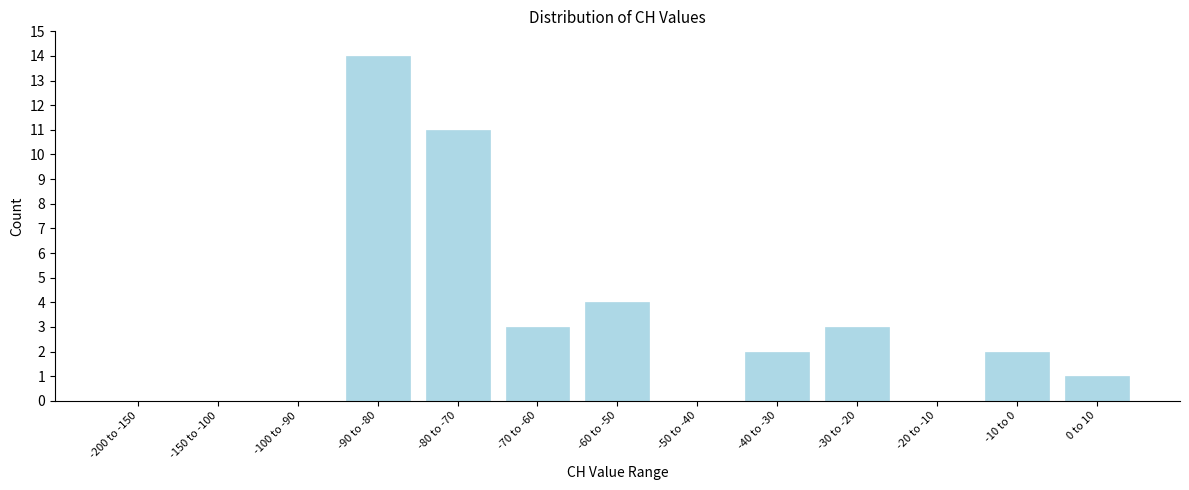

Reading left to right, extract all data points from this chart.

-200 to -150=0	-150 to -100=0	-100 to -90=0	-90 to -80=14	-80 to -70=11	-70 to -60=3	-60 to -50=4	-50 to -40=0	-40 to -30=2	-30 to -20=3	-20 to -10=0	-10 to 0=2	0 to 10=1